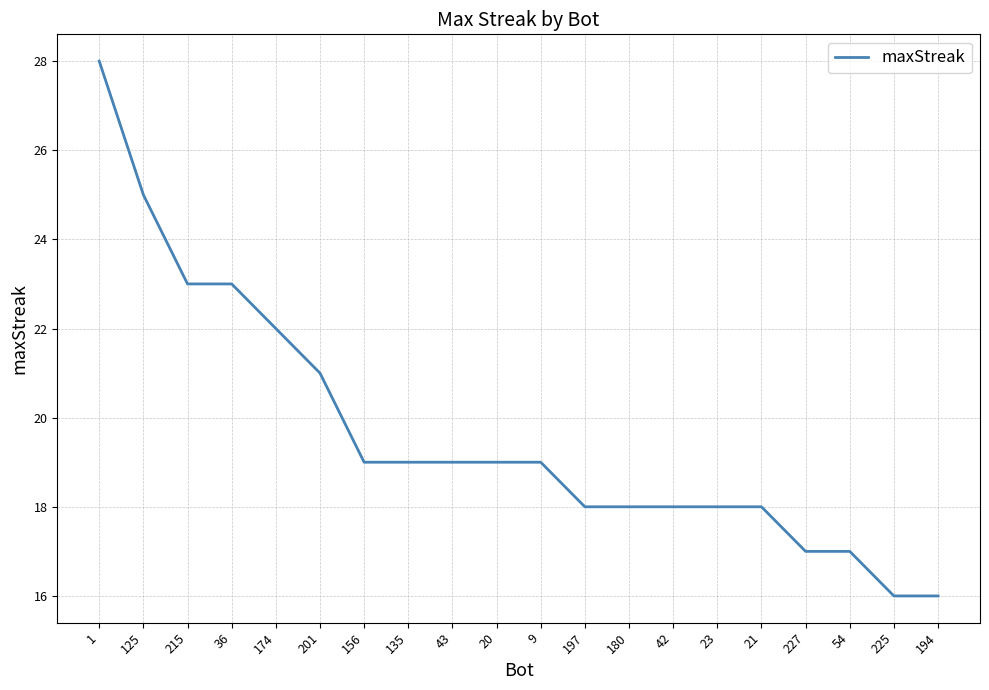

What position from the left is 125?

2